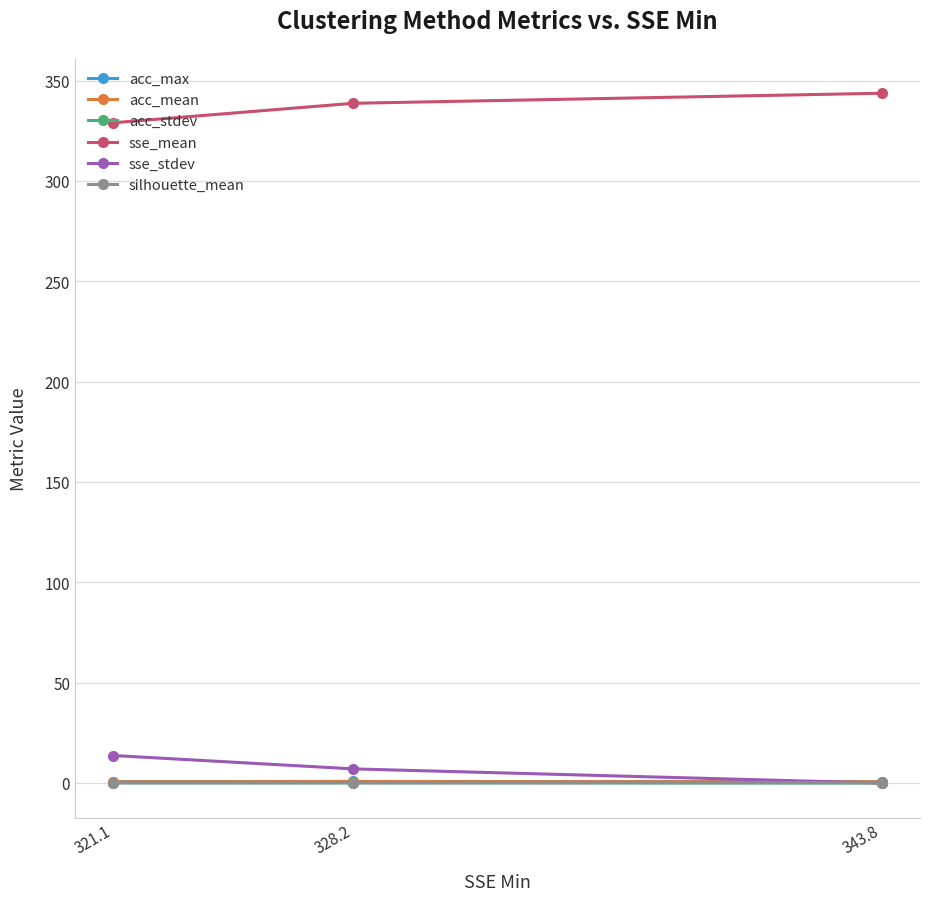

What is the highest value of the acc_stdev series?

0.1